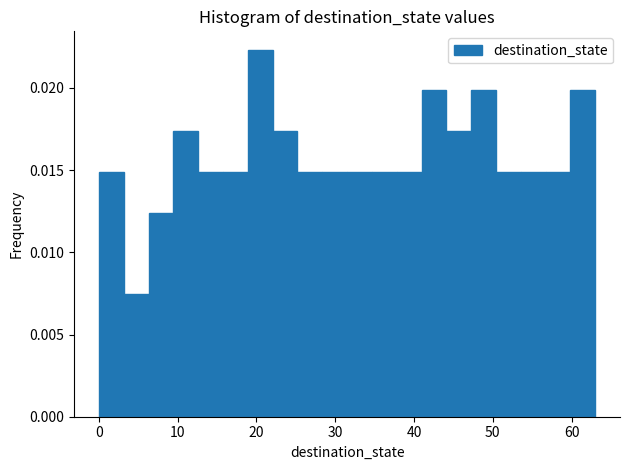

Read against the x-axis, roughly where is the centre of the tallest bar?

20